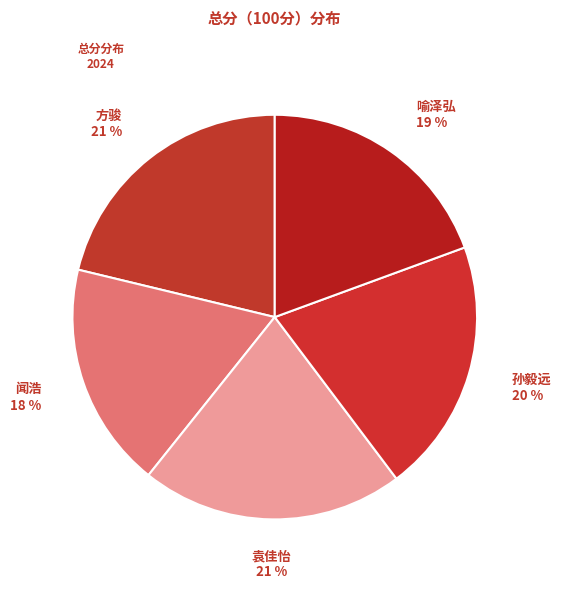

To the nearest percent, what portion does 袁佳怡 represent?

21%